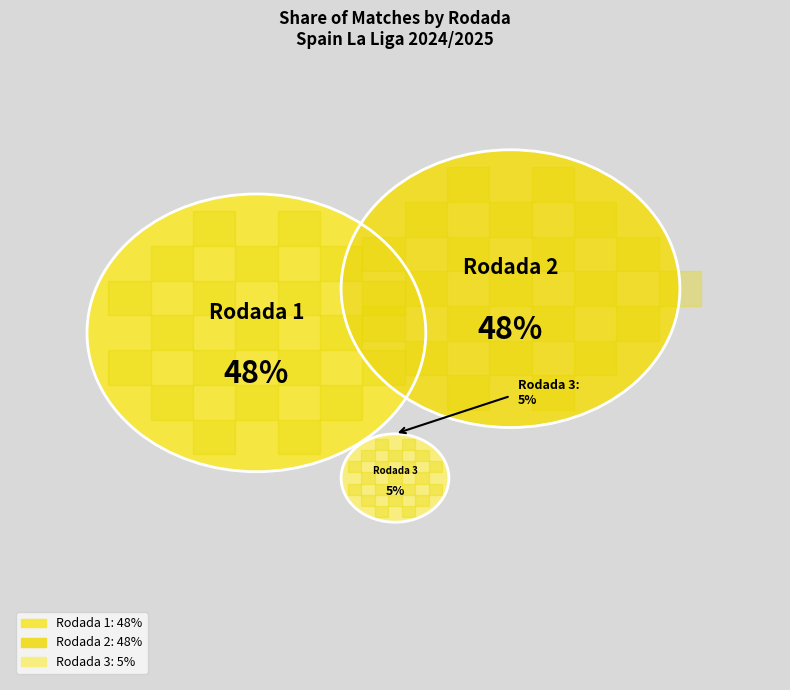

What is the smallest slice in the pie chart?

Rodada 3